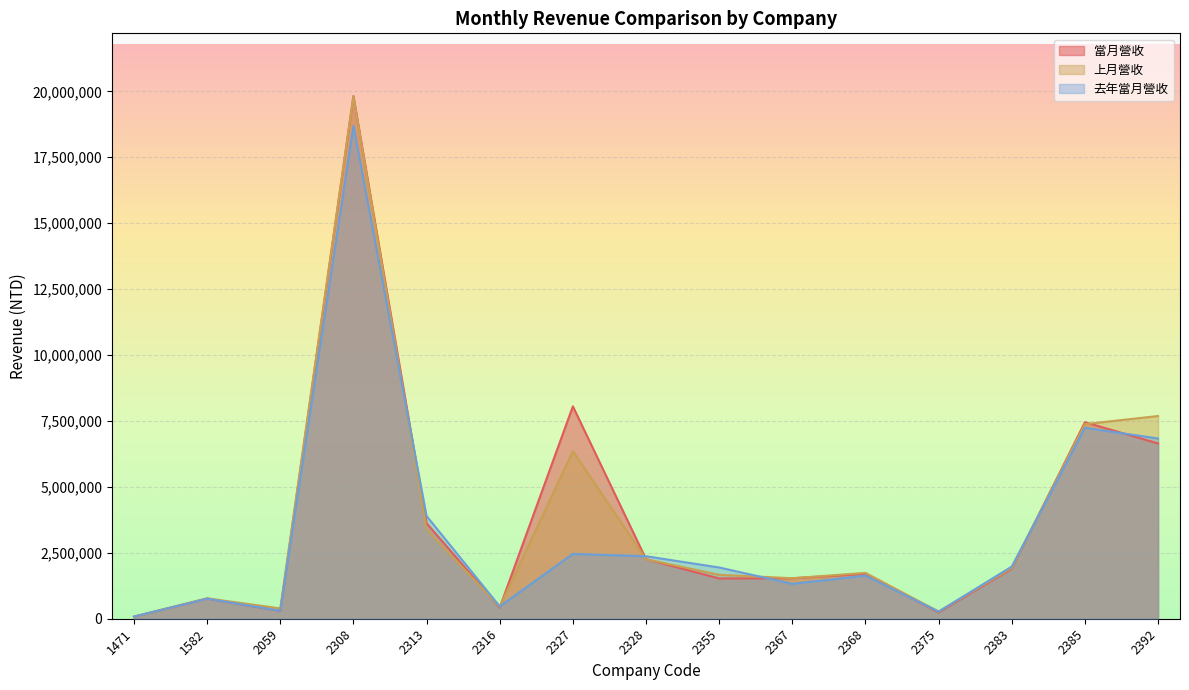

The value of 去年當月營收 at 2327 is 1029267. True or false?

False